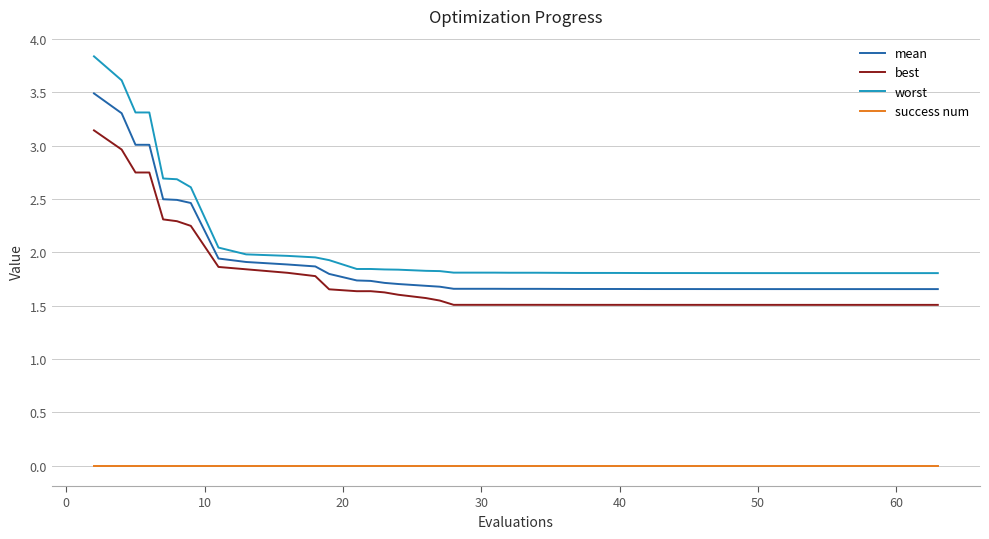

Which series has the largest total across all categories?

worst